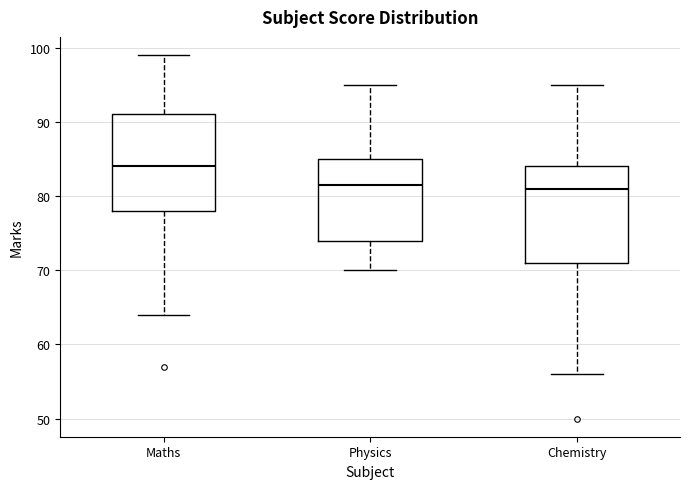

Reading left to right, transcribe this box plot: for each box, give where its median line is, the range the box spans, and where its two whiskers end, as read against the y-axis. The values are not printed on the chart, so give them approximately, as read against the axis.

Maths: median 84, box 78 to 91, whiskers 64 to 99
Physics: median 82, box 74 to 85, whiskers 70 to 95
Chemistry: median 81, box 71 to 84, whiskers 56 to 95